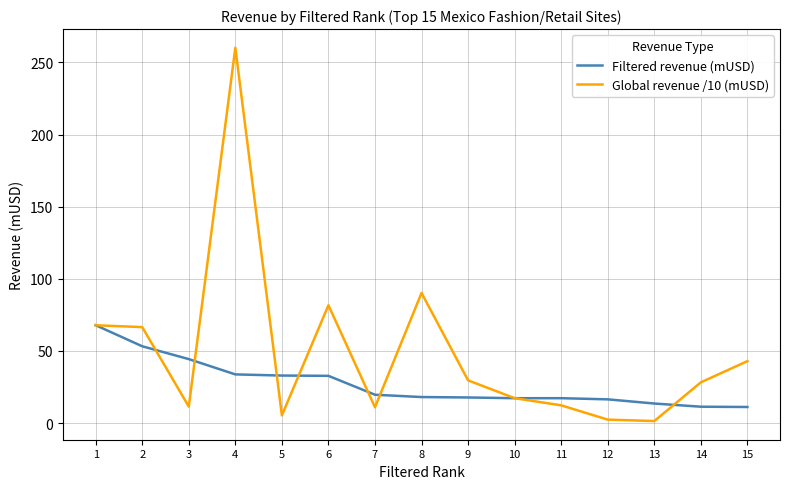

Which series has the largest range (max minus min)?

Global revenue /10 (mUSD)